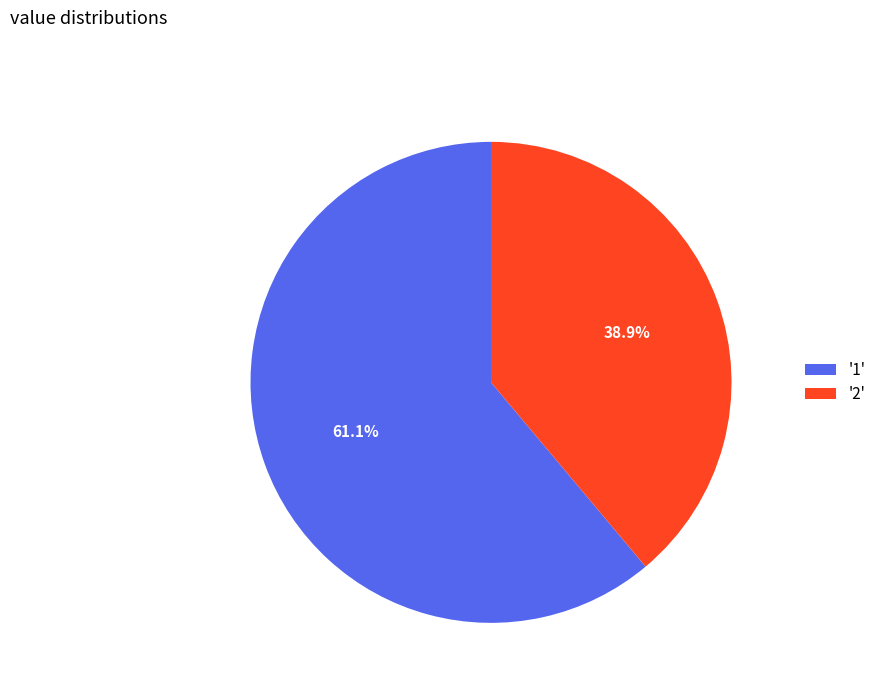

To the nearest percent, what is the difference between the largest and smallest slice percentages?

22%